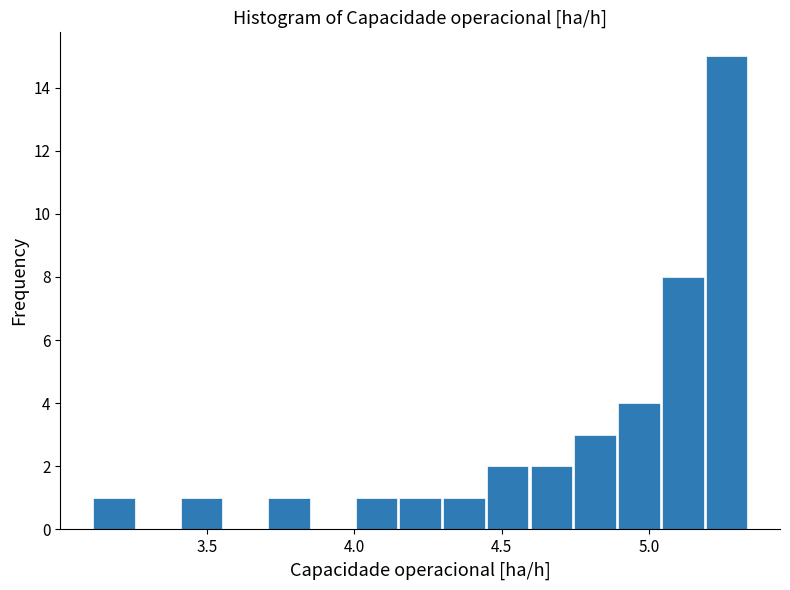

Read against the x-axis, roughly where is the centre of the tallest bar?

5.25